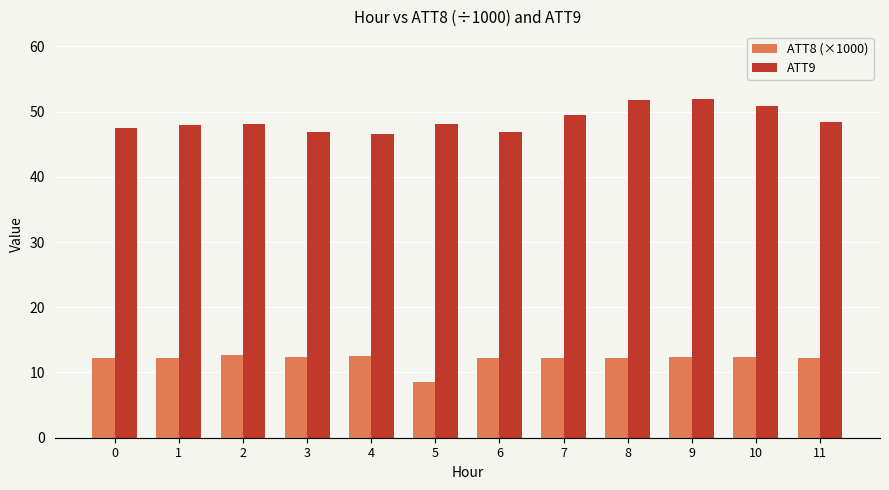

Which series has the largest range (max minus min)?

ATT9